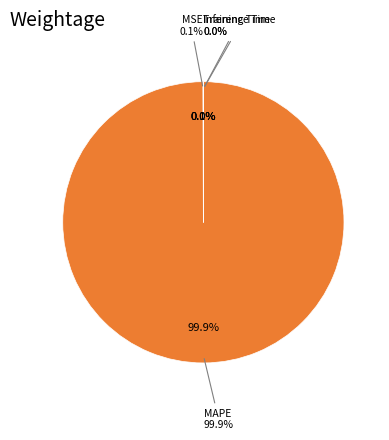

Which slice is the largest?

MAPE